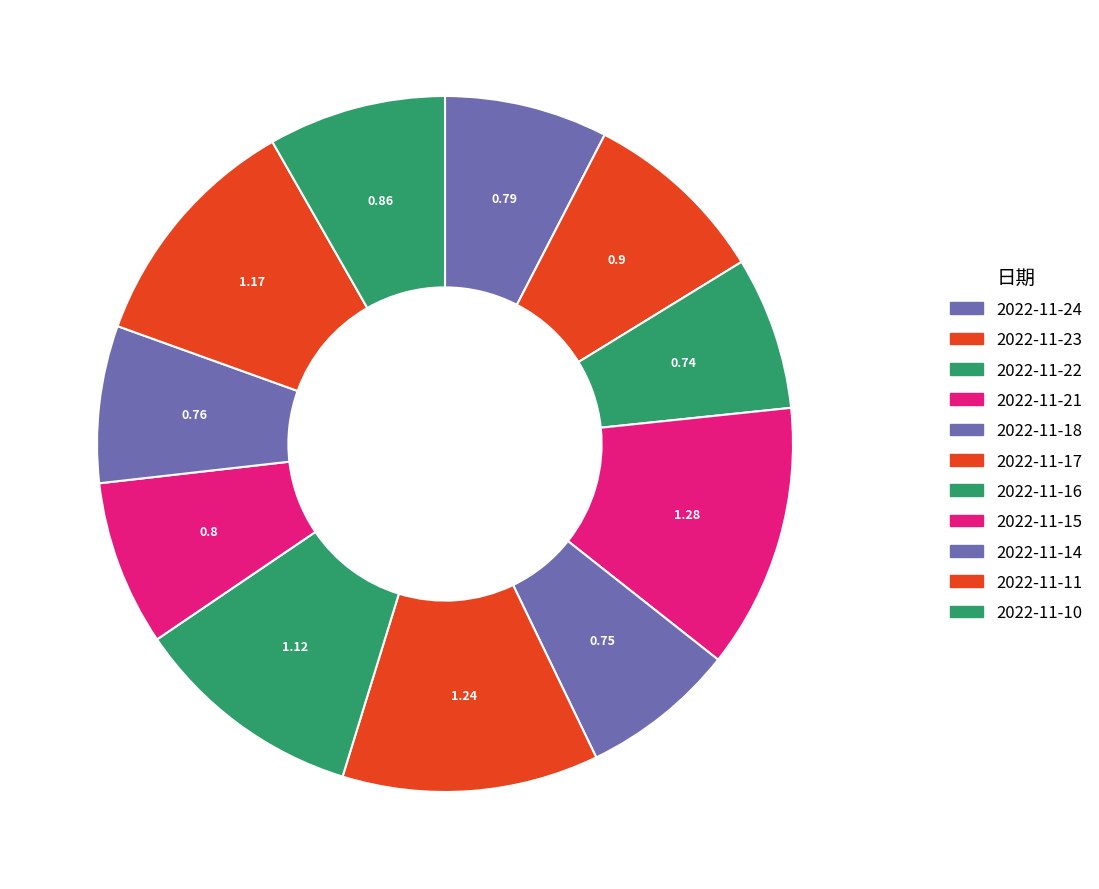

Is the sum of 2022-11-23 and 2022-11-14 greater than half?

No